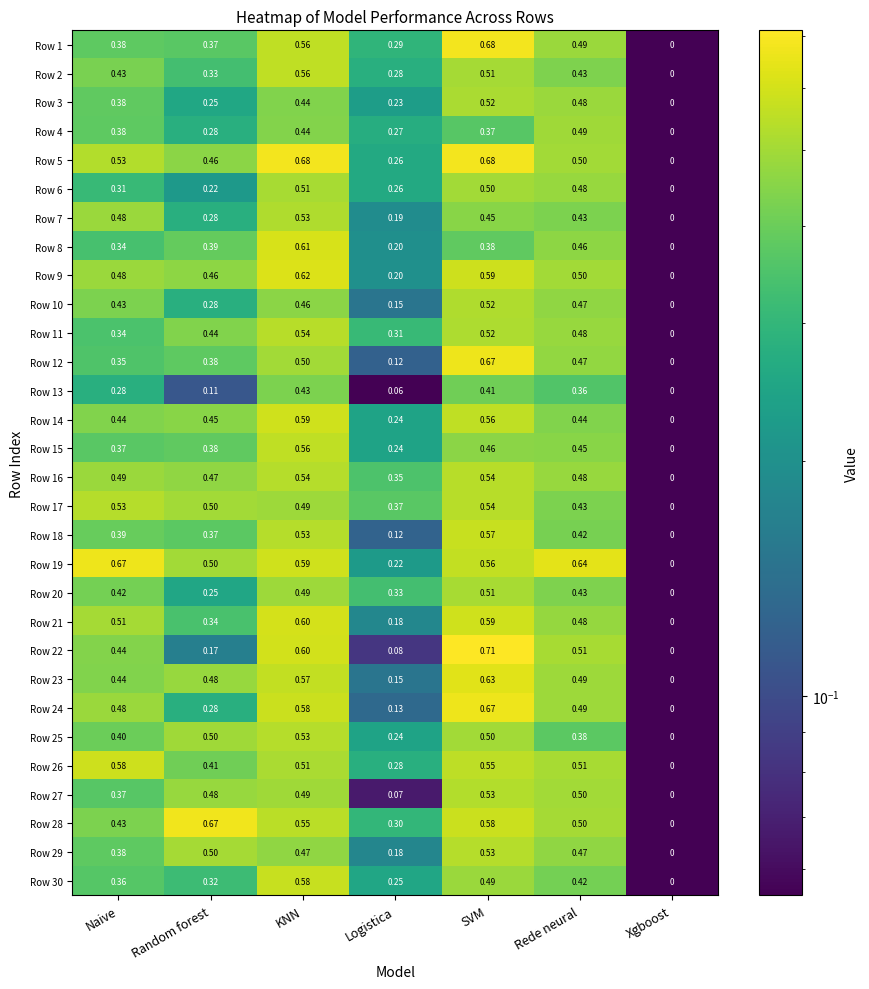

At which category is the sum across all series the highest?

SVM